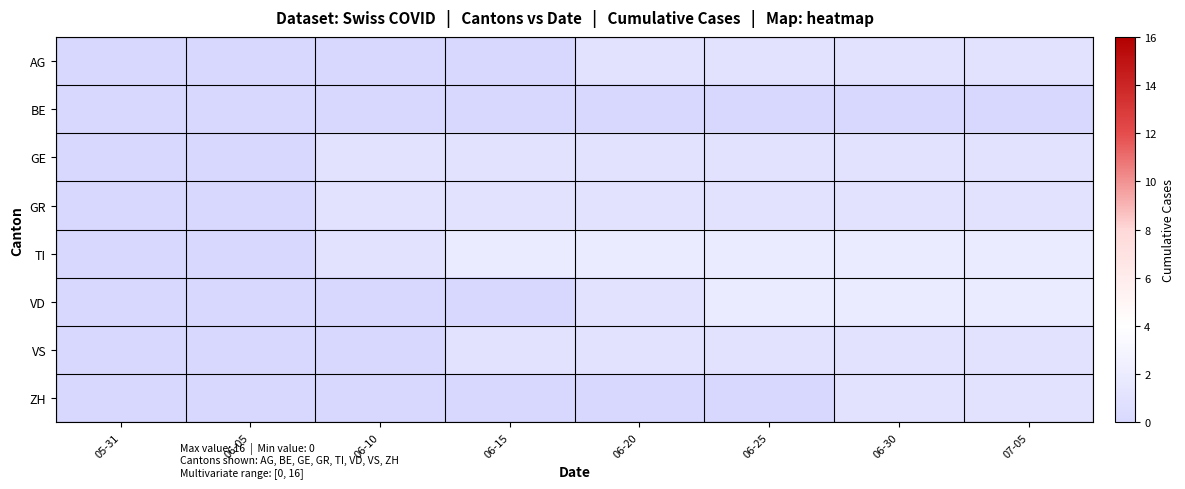

Reading left to right, transcribe all the data shown in this chart.

AG: 05-31=0	06-05=0	06-10=0	06-15=0	06-20=1	06-25=1	06-30=1	07-05=1
BE: 05-31=0	06-05=0	06-10=0	06-15=0	06-20=0	06-25=0	06-30=0	07-05=0
GE: 05-31=0	06-05=0	06-10=1	06-15=1	06-20=1	06-25=1	06-30=1	07-05=1
GR: 05-31=0	06-05=0	06-10=1	06-15=1	06-20=1	06-25=1	06-30=1	07-05=1
TI: 05-31=0	06-05=0	06-10=1	06-15=2	06-20=2	06-25=2	06-30=2	07-05=2
VD: 05-31=0	06-05=0	06-10=0	06-15=0	06-20=1	06-25=2	06-30=2	07-05=2
VS: 05-31=0	06-05=0	06-10=0	06-15=1	06-20=1	06-25=1	06-30=1	07-05=1
ZH: 05-31=0	06-05=0	06-10=0	06-15=0	06-20=0	06-25=0	06-30=1	07-05=1